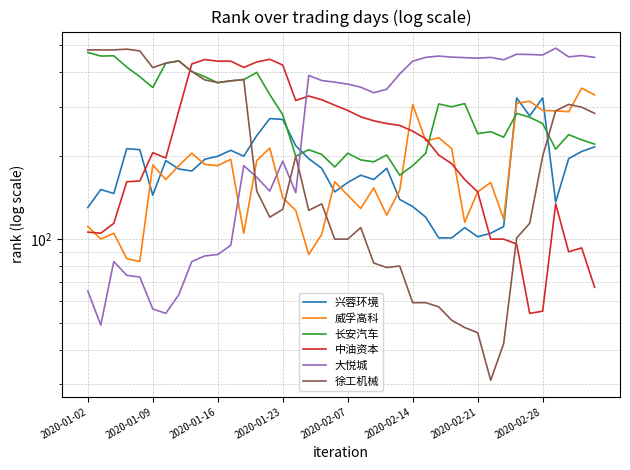

Where do 徐工机械 and 长安汽车 first cross each other?

9 and 10